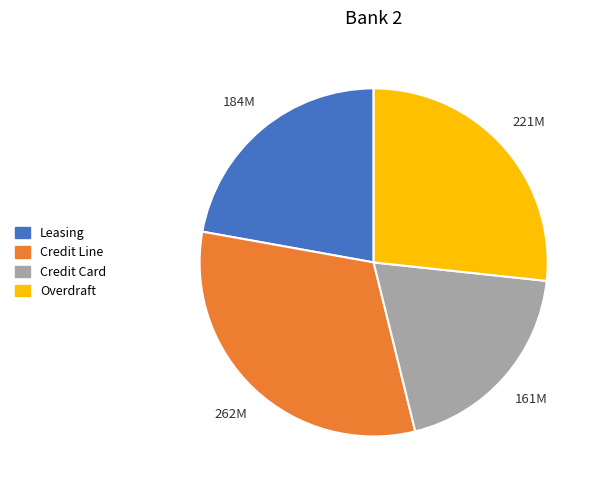

The Overdraft slice represents 13% of the pie. True or false?

False